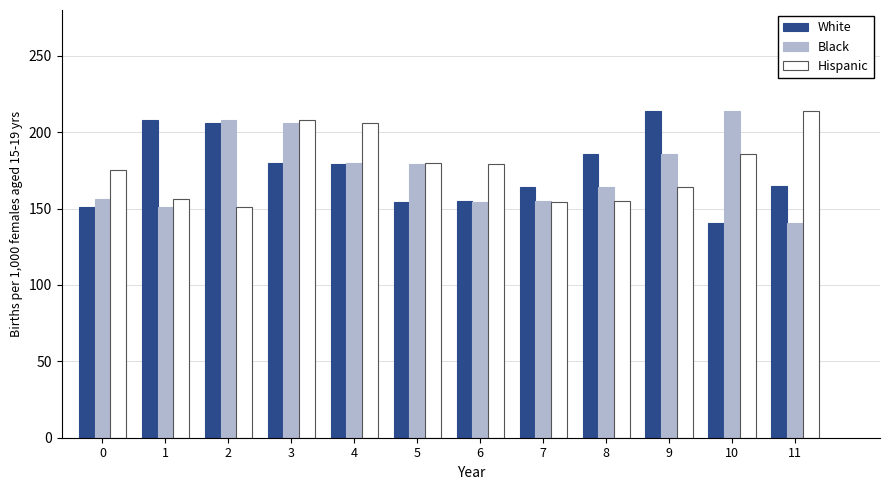

At which category is the sum across all series the highest?

3